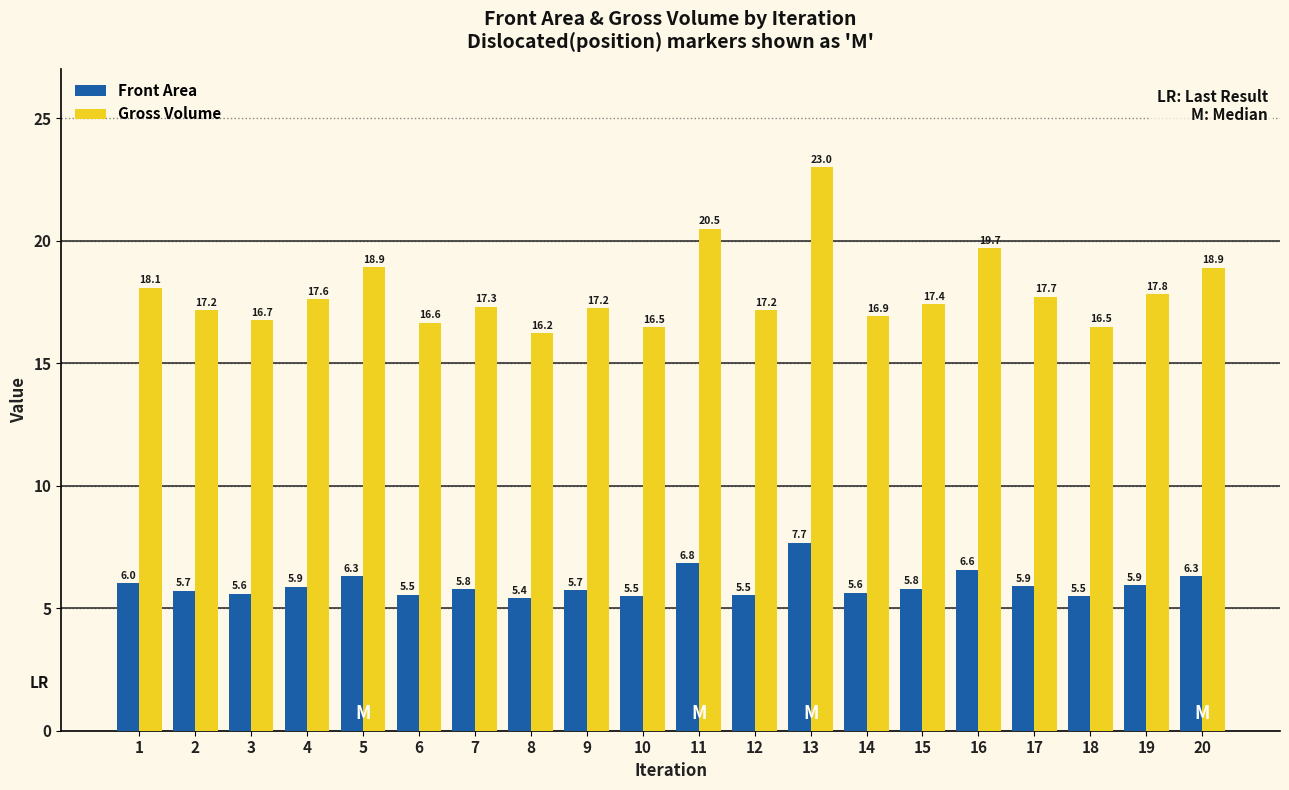

How many groups of bars are there?

20